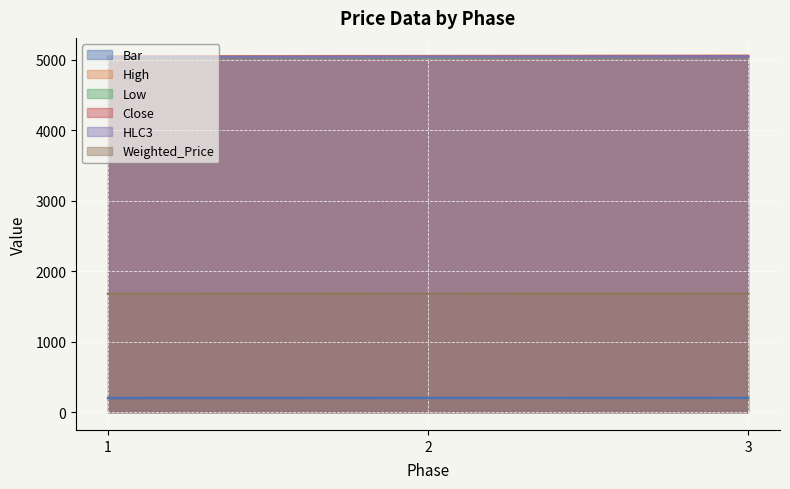

Read the High value at 2.

5055.0